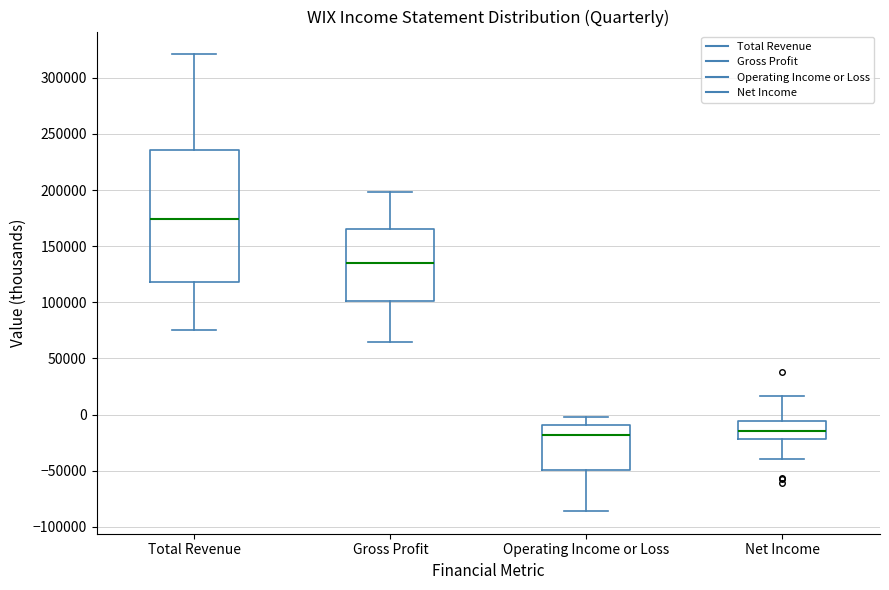

Which box's median line is the highest?

Total Revenue